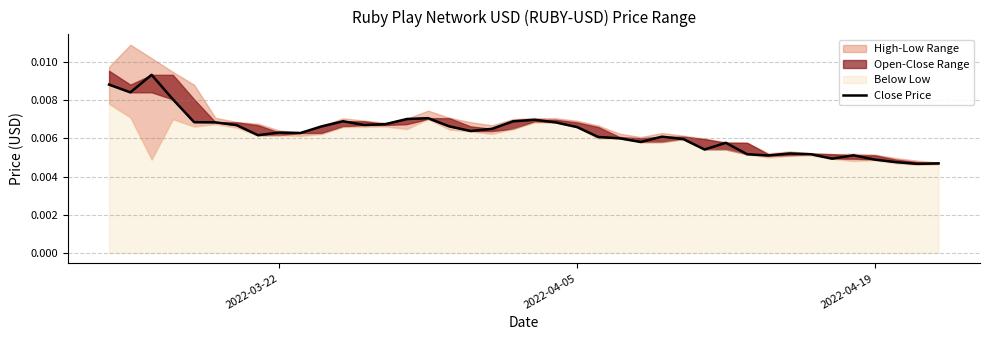

How many points are higher than both their immediate neighbors (excluding endpoints)?

9